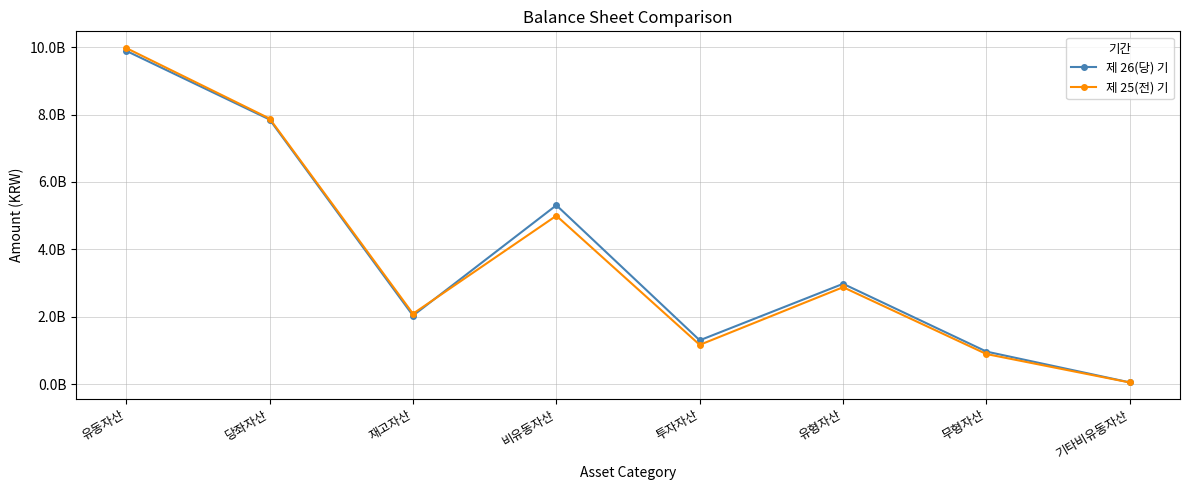

What is the difference between the 제 25(전) 기 values at 재고자산 and 당좌자산?

5787512849